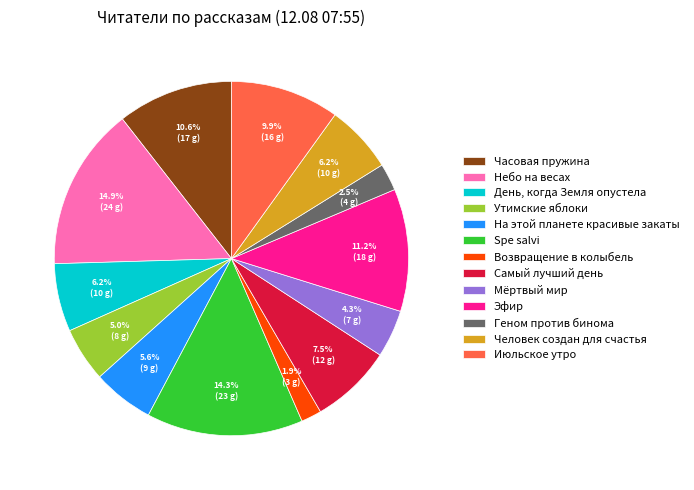

Which category has the biggest portion of the pie?

Небо на весах